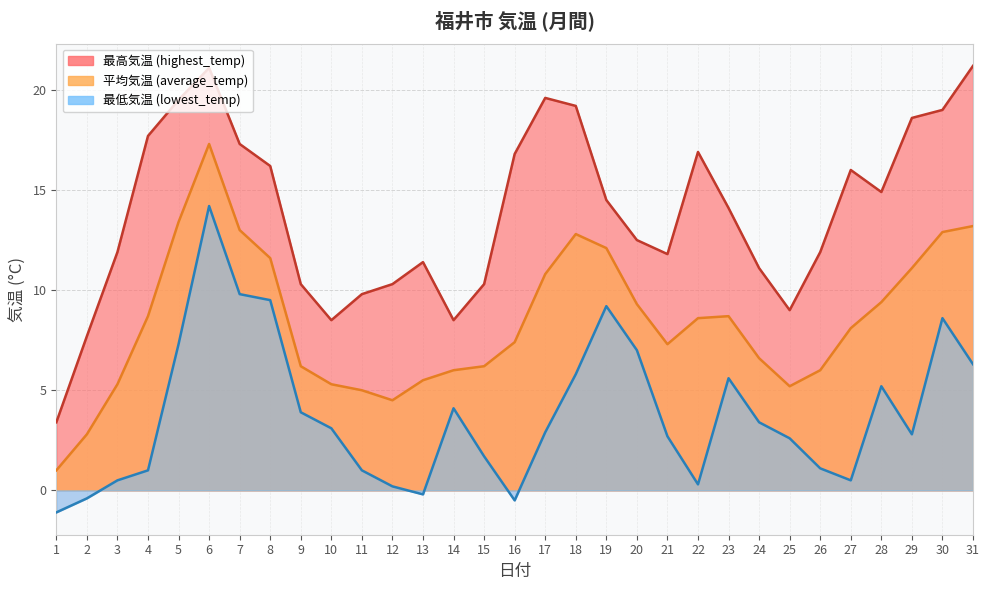

Where is the first local maximum for lowest_temp?

6